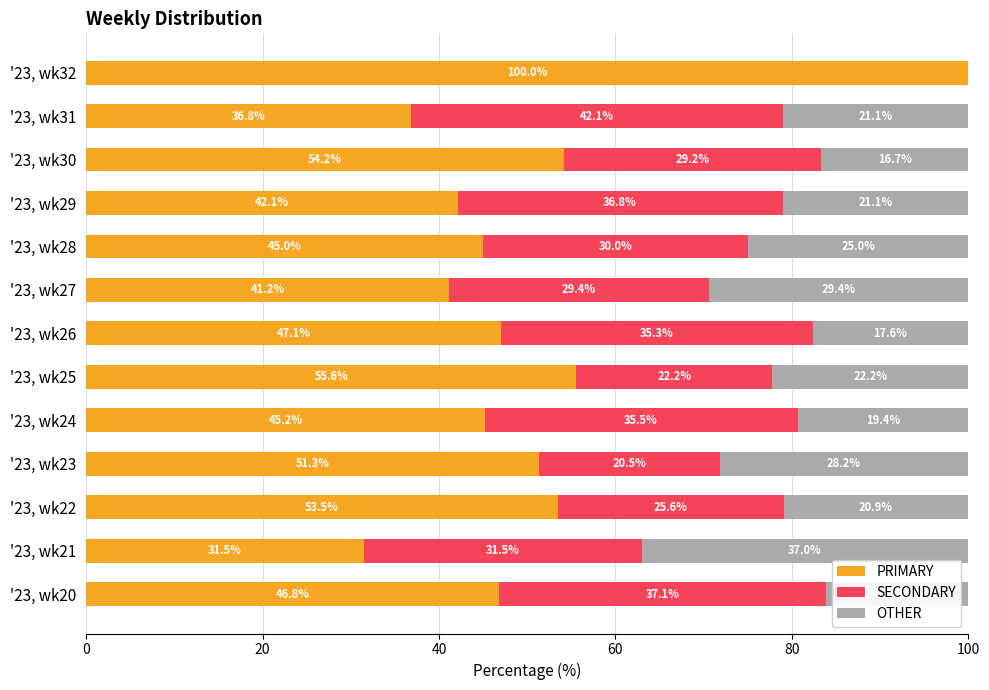

Is it true that PRIMARY equals 100.0 at '23, wk32?

True